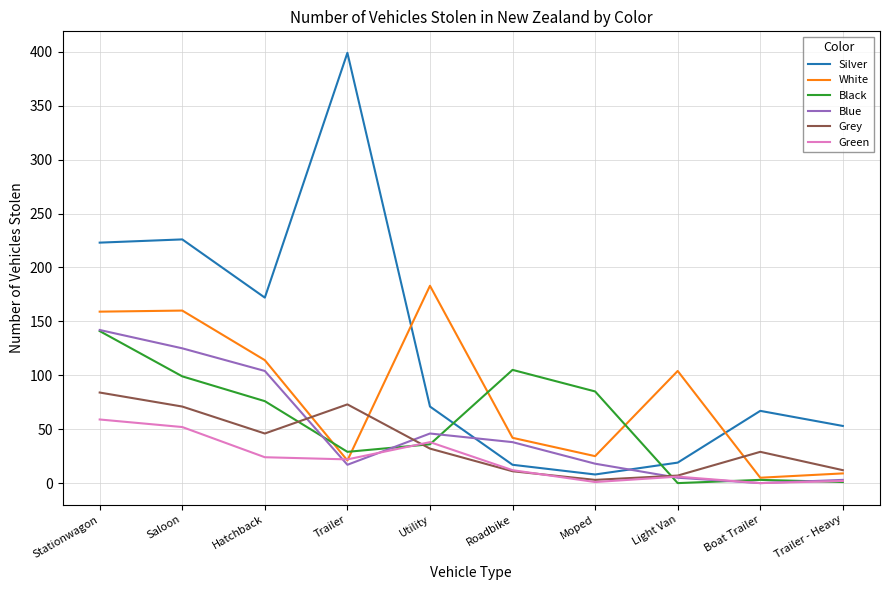

What is the average value of the Silver series?

126